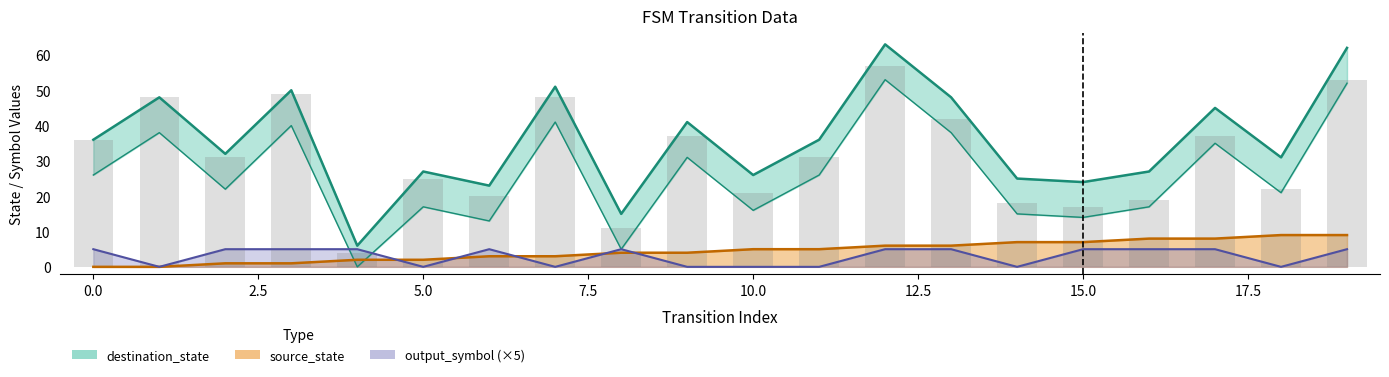

What is the lowest value of the destination_state series?

6